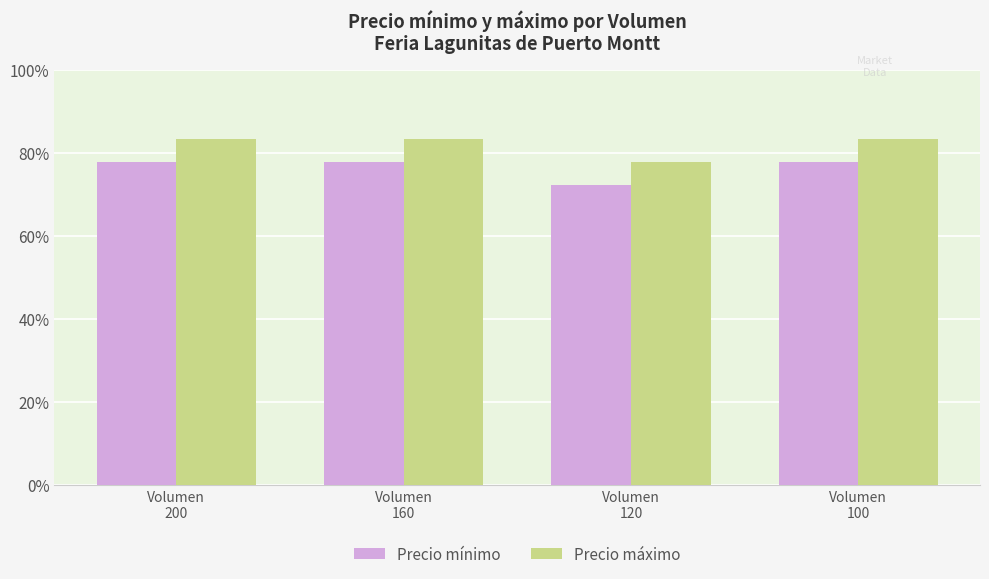

Are the bars horizontal?

No